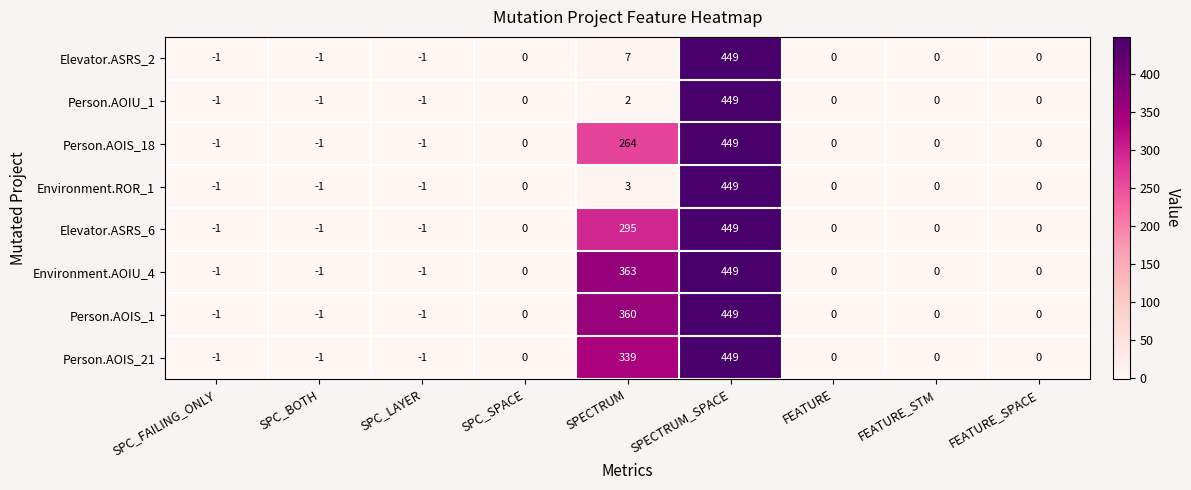

Count the number of categories in the chart.

9